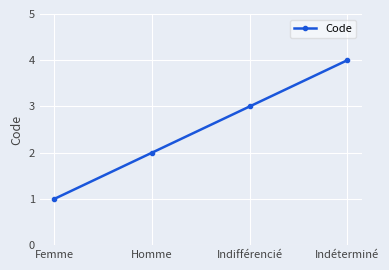

Rank the categories by value from lowest to highest.

Femme, Homme, Indifférencié, Indéterminé